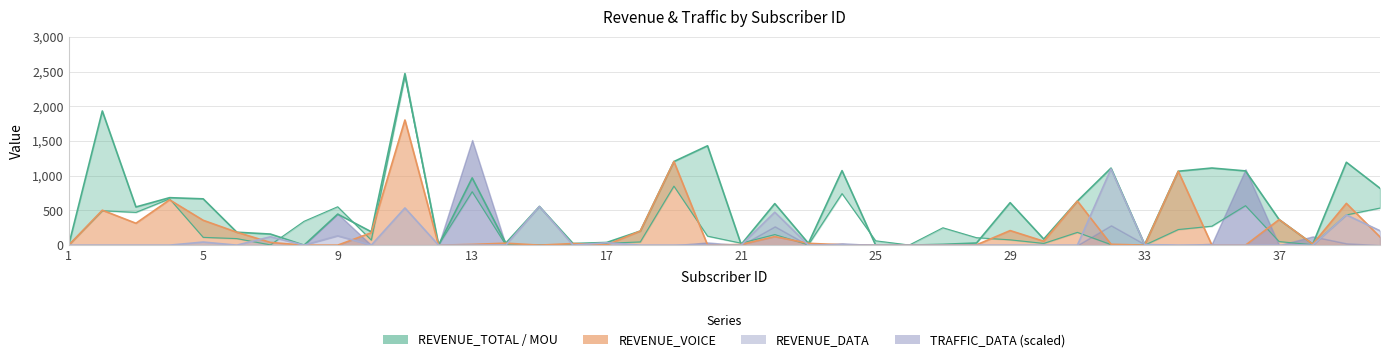

True or false: MOU and REVENUE_DATA cross at least once.

True